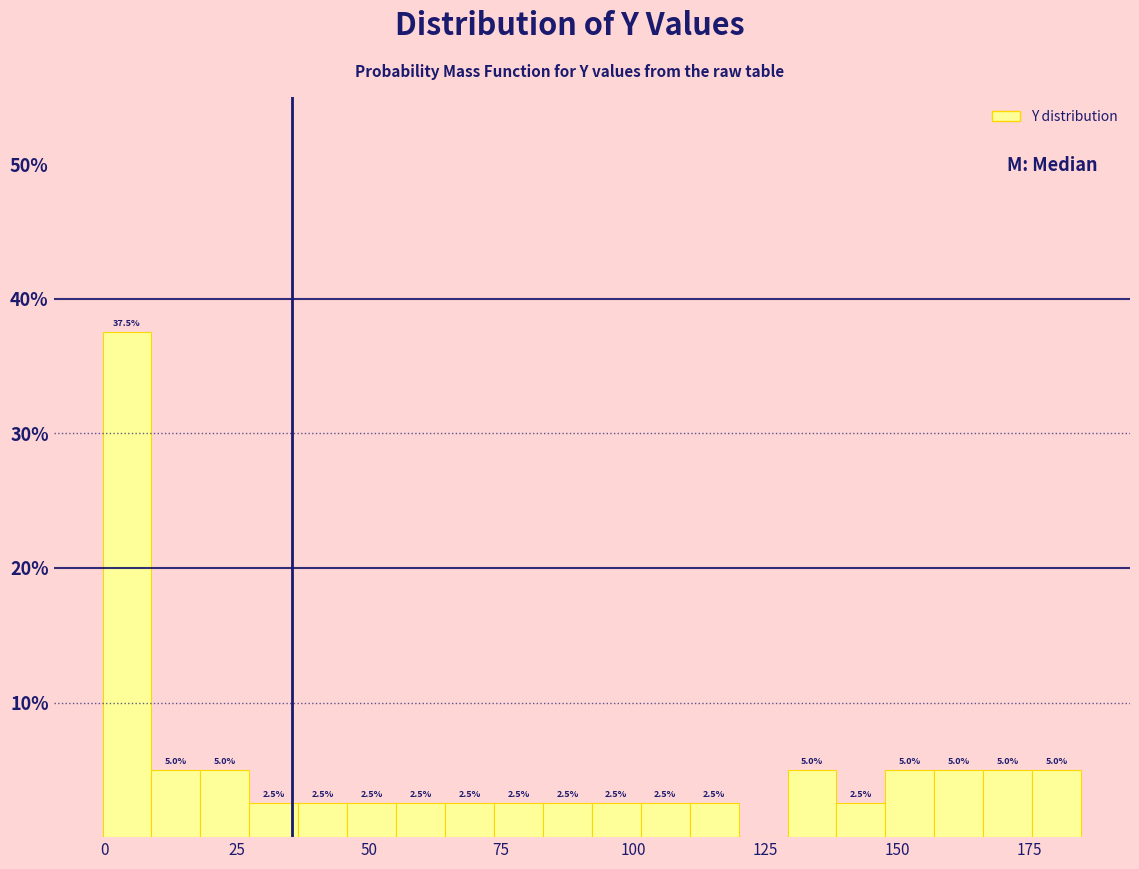

Around what value on the x-axis is the tallest bar? Give the approximate position of its centre, as read against the axis.

5